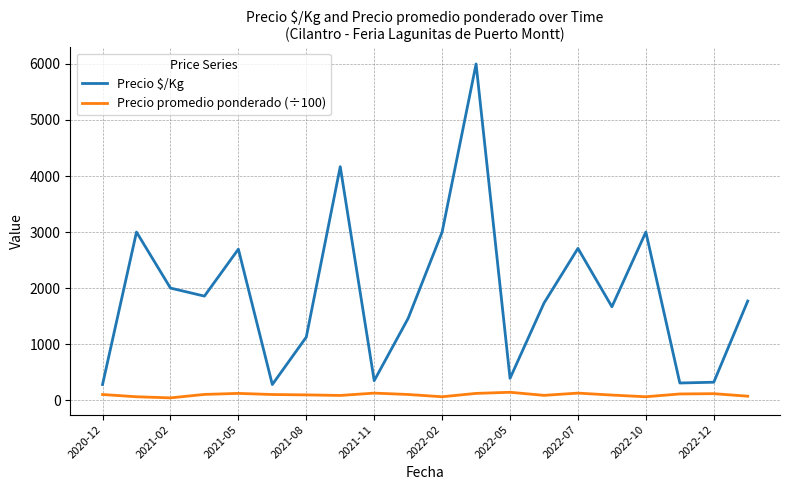

What is the minimum value for Precio $/Kg?

278.0